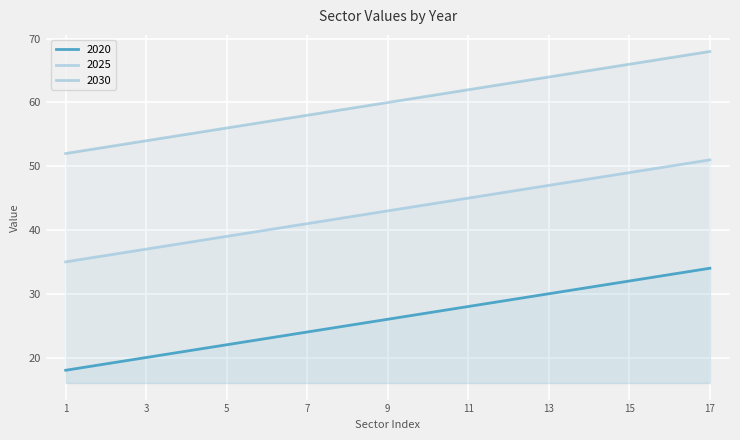

True or false: 2020 and 2030 intersect in this chart.

False